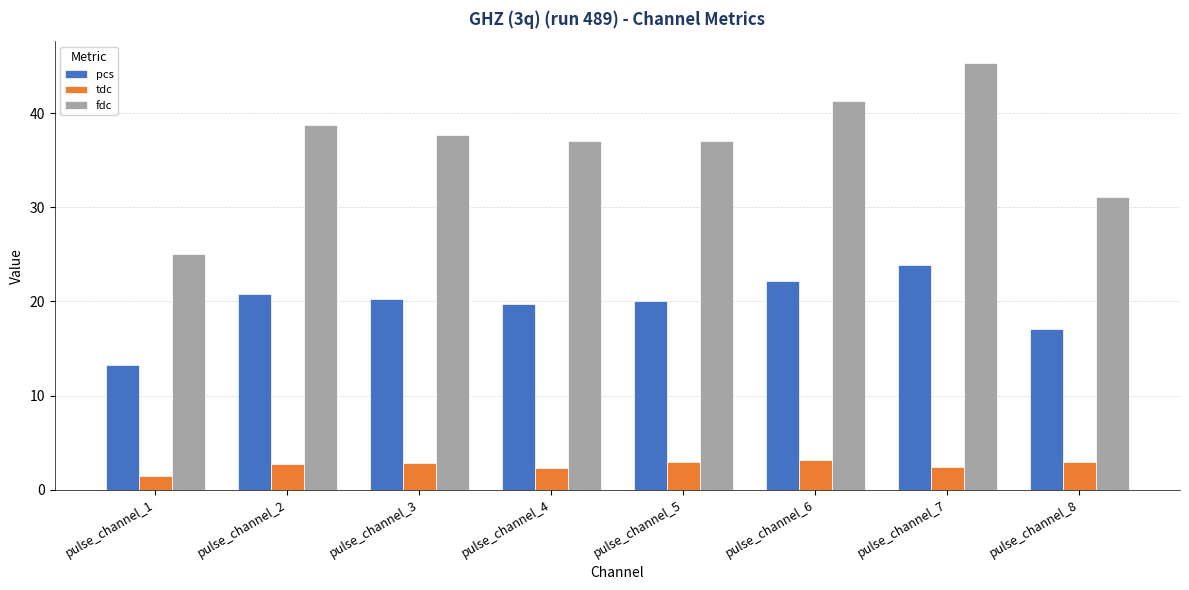

At which category is the sum across all series the highest?

pulse_channel_7